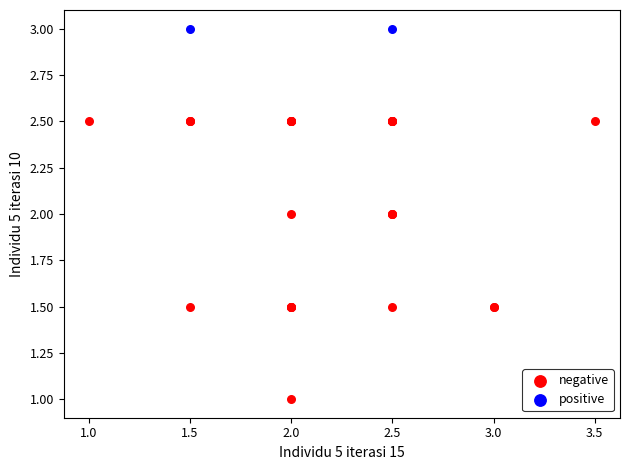

What are all the series names shown in the legend?

negative, positive